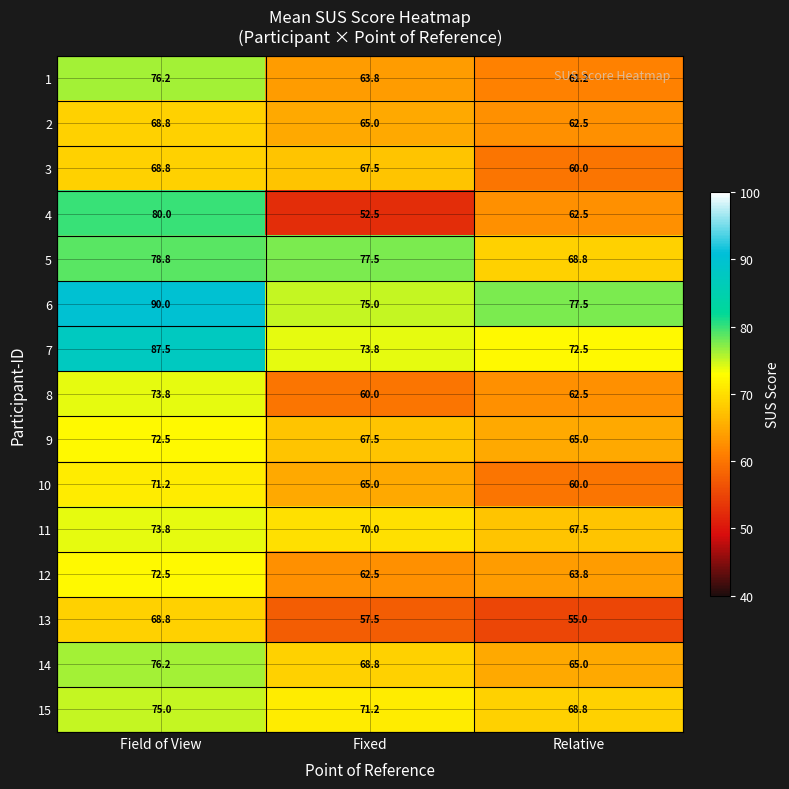

Which category has the lowest value in the 7 series?

Relative